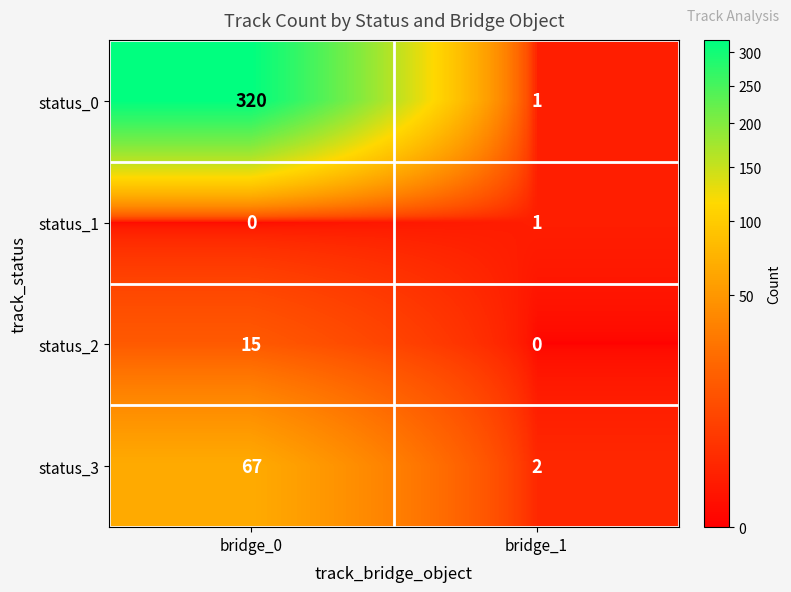

At which label is status_3 closest to 34?

bridge_1